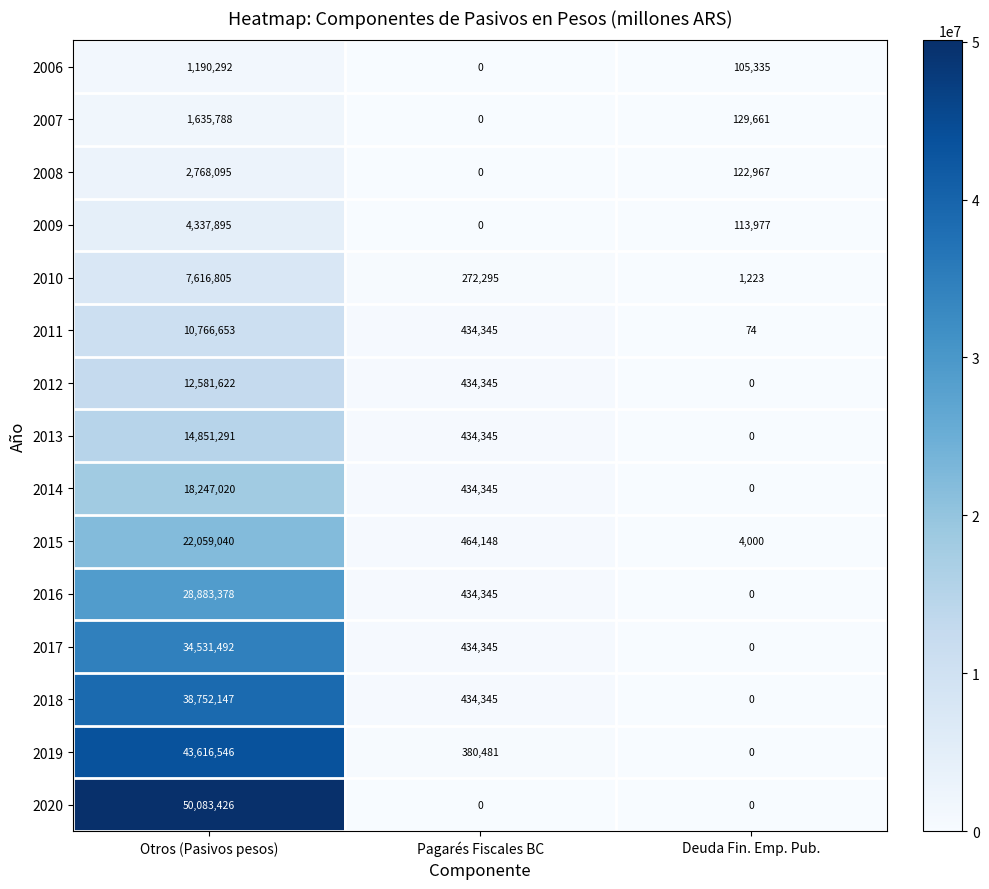

Which series has the largest range (max minus min)?

2020